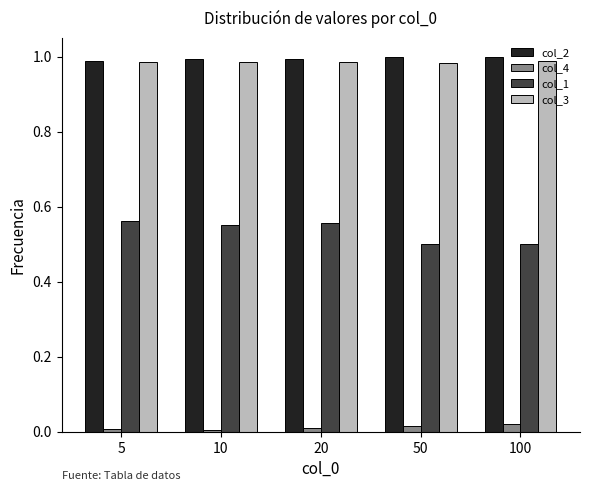

Is it true that col_3 equals 1.0 at 10?

True